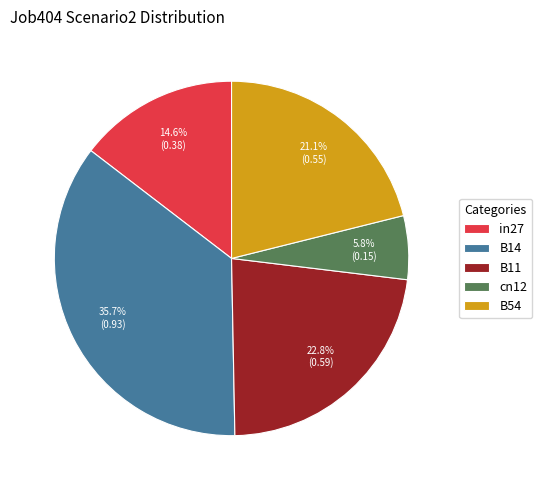

To the nearest percent, what percentage of the pie is in27?

15%